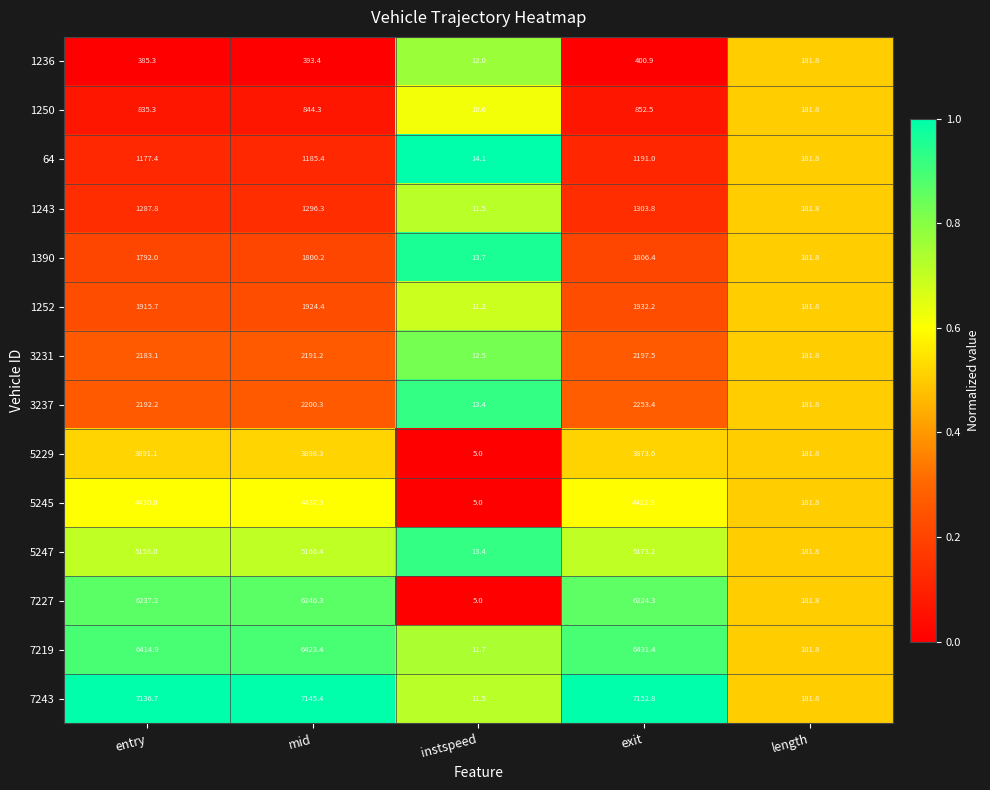

At which category does the chart reach its minimum across all series?

instspeed